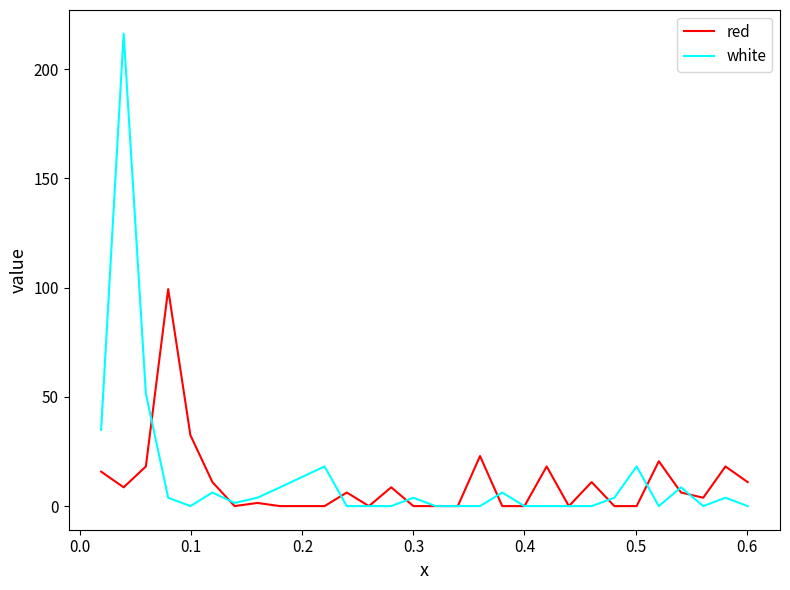

What is the highest value of the red series?

99.3